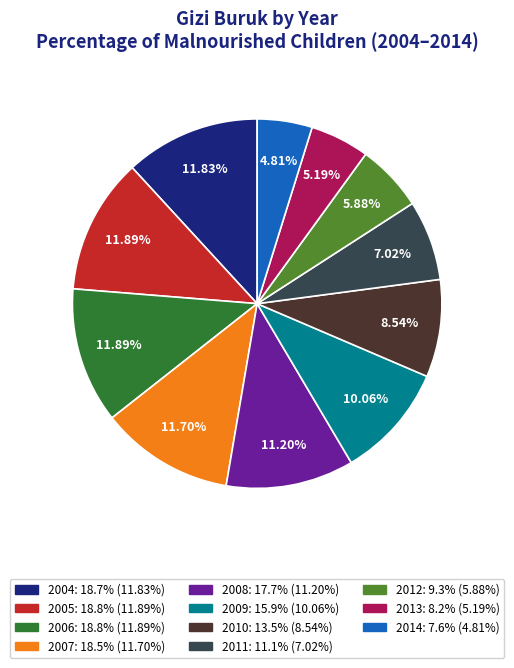

Count the number of slices in the pie.

11